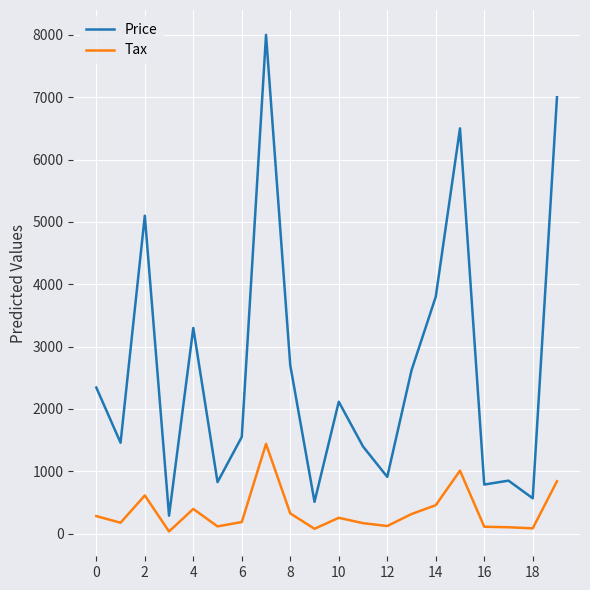

List the series in order of their peak value, highest first.

Price, Tax